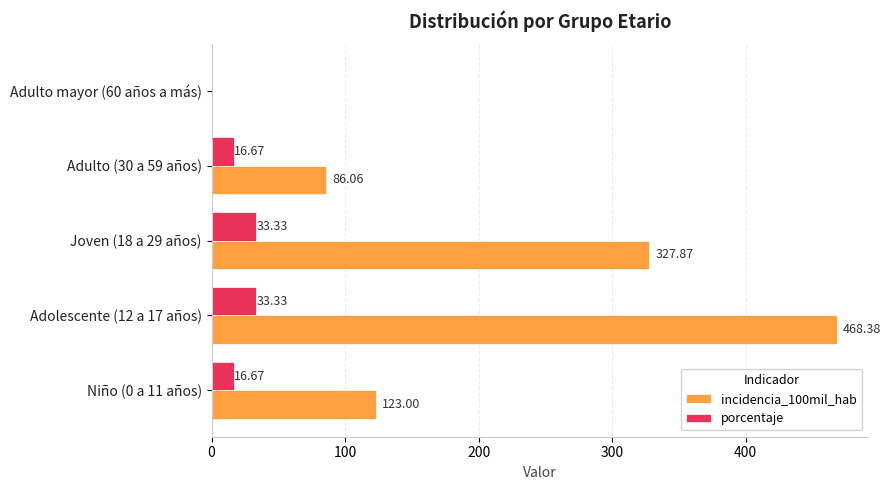

At which category is the sum across all series the highest?

Adolescente (12 a 17 años)